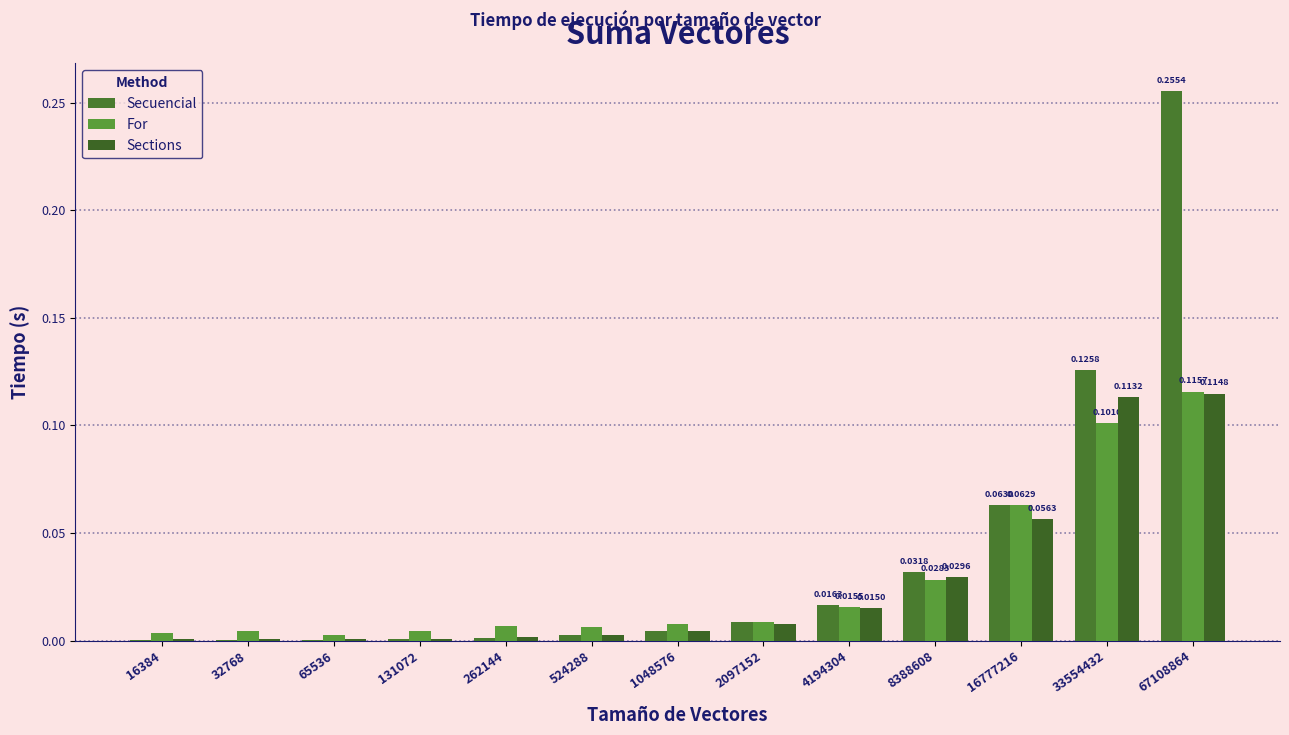

Rank the series at 2097152 from lowest to highest value.

Sections, Secuencial, For